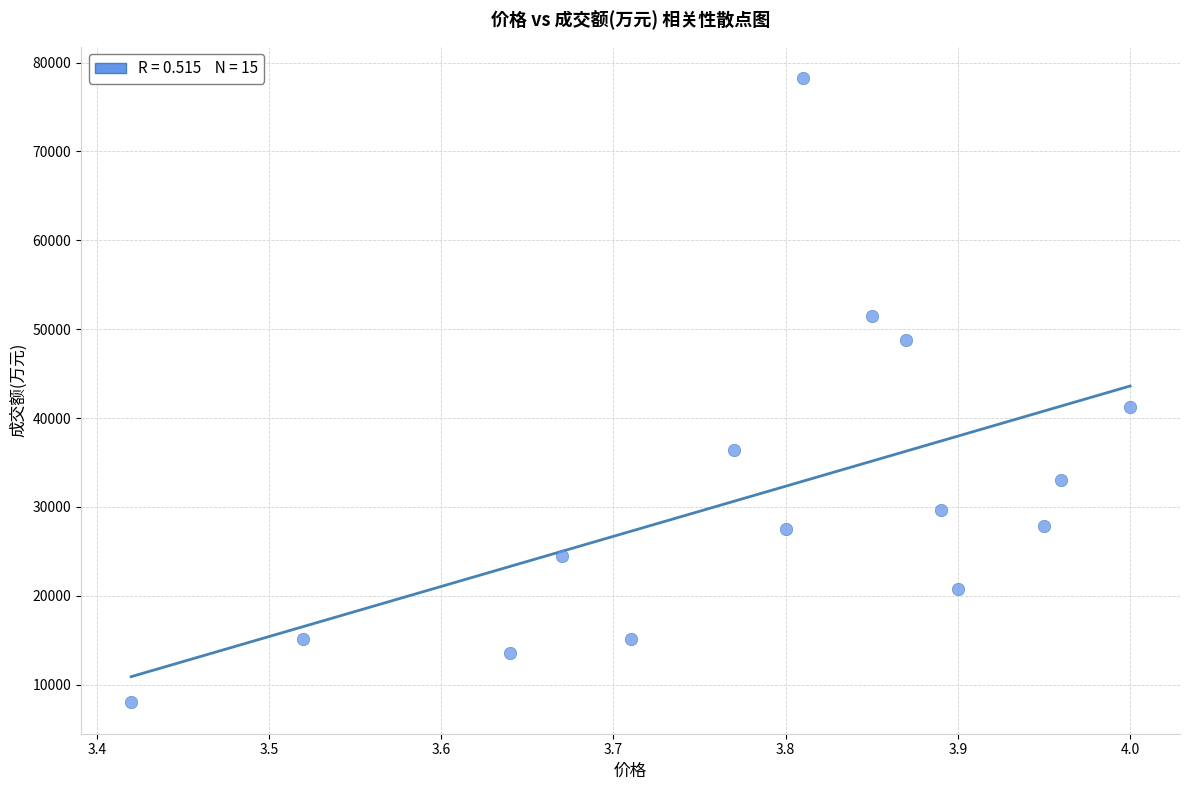

What Y value in the scatter plot is closest to 43134?

41273